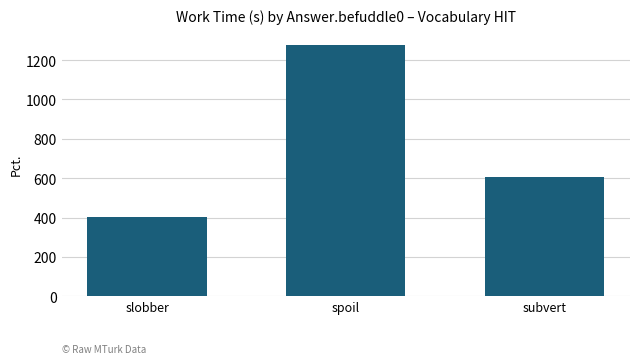

Reading right to left, list all the values displayed in this chart.

subvert=607	spoil=1279	slobber=403